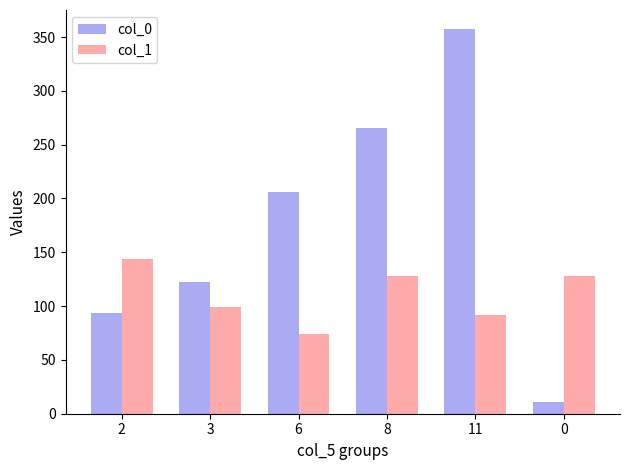

At which category is the sum across all series the highest?

11